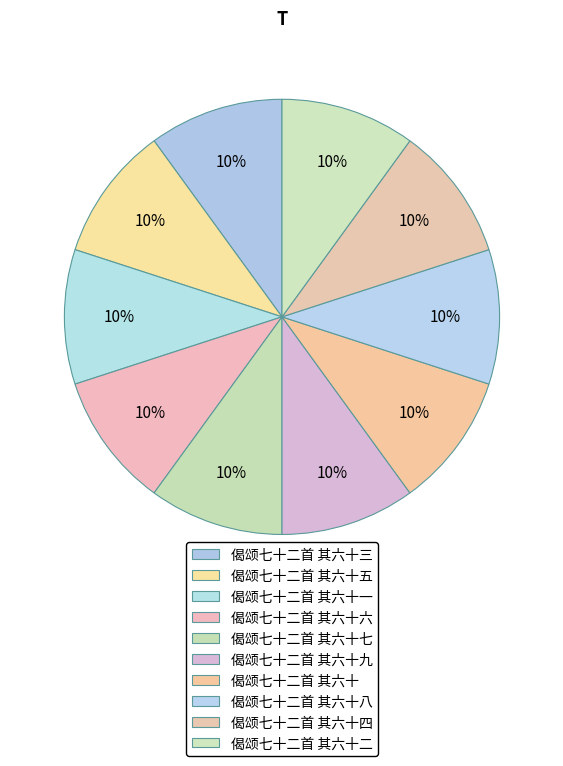

Does 偈颂七十二首 其六十六 account for over 50% of the chart?

No